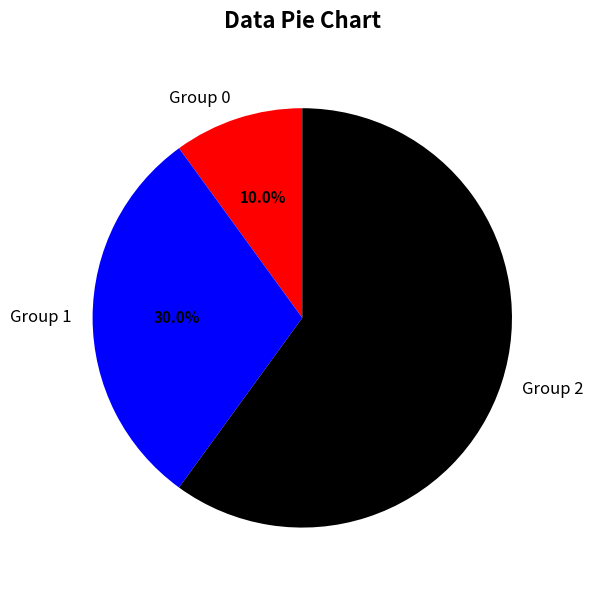

Which category has the biggest portion of the pie?

Group 2